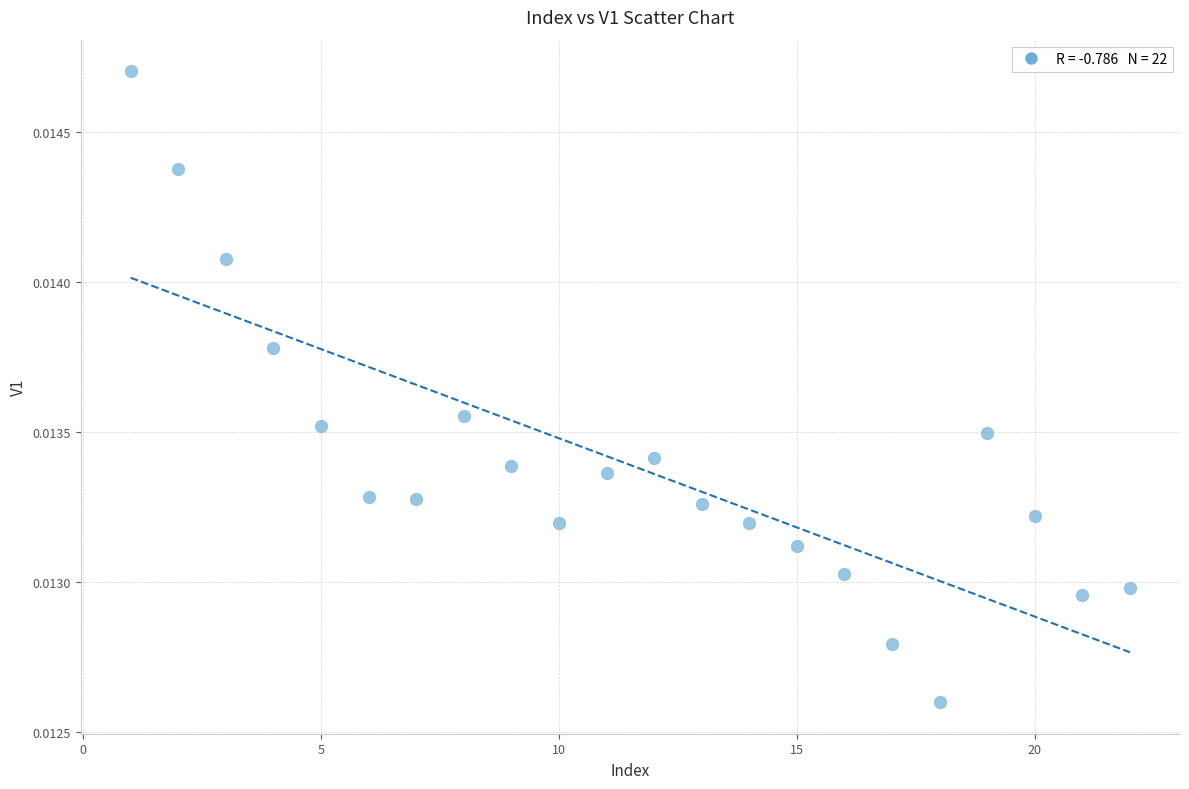

What is the range of X values (max minus min)?

21.0